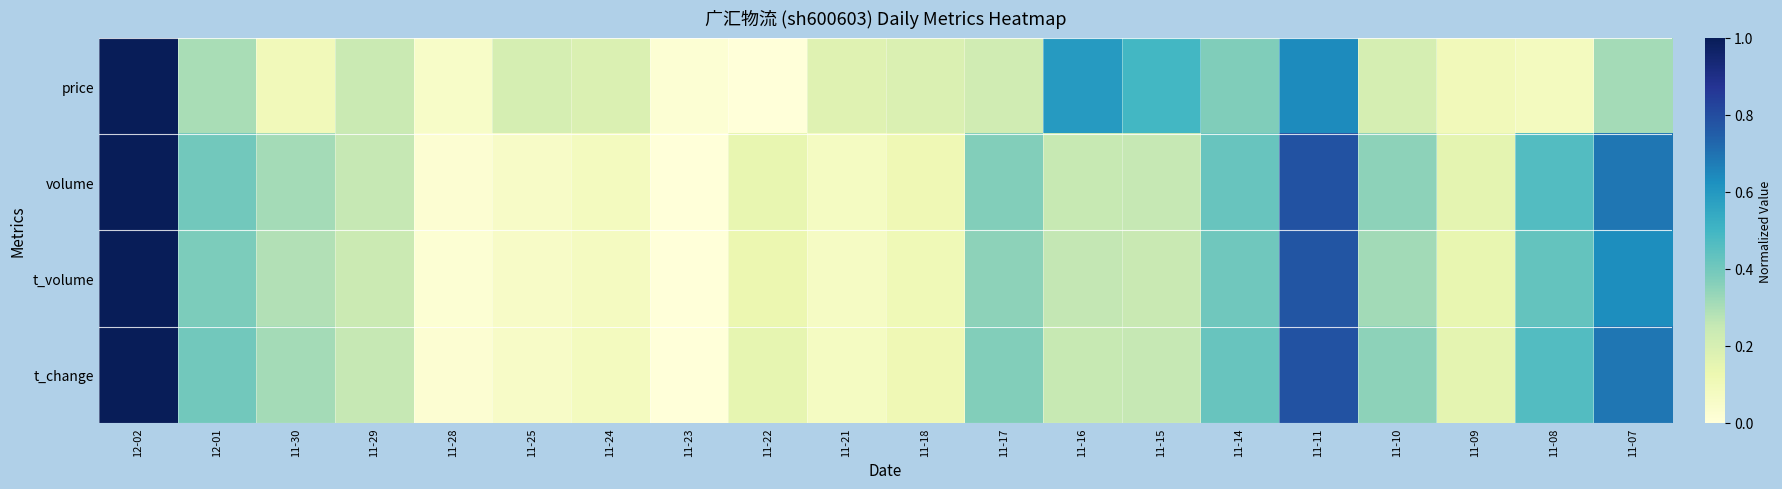

Reading left to right, transcribe all the data shown in this chart.

price: 12-02=1.0	12-01=0.3	11-30=0.1	11-29=0.2	11-28=0.1	11-25=0.2	11-24=0.2	11-23=0.0	11-22=0.0	11-21=0.2	11-18=0.2	11-17=0.2	11-16=0.6	11-15=0.5	11-14=0.4	11-11=0.6	11-10=0.2	11-09=0.1	11-08=0.1	11-07=0.3
volume: 12-02=1.0	12-01=0.4	11-30=0.3	11-29=0.3	11-28=0.0	11-25=0.1	11-24=0.1	11-23=0.0	11-22=0.1	11-21=0.1	11-18=0.1	11-17=0.4	11-16=0.2	11-15=0.3	11-14=0.4	11-11=0.8	11-10=0.4	11-09=0.2	11-08=0.5	11-07=0.7
t_volume: 12-02=1.0	12-01=0.4	11-30=0.3	11-29=0.2	11-28=0.0	11-25=0.1	11-24=0.1	11-23=0.0	11-22=0.1	11-21=0.1	11-18=0.1	11-17=0.3	11-16=0.3	11-15=0.2	11-14=0.4	11-11=0.8	11-10=0.3	11-09=0.1	11-08=0.4	11-07=0.6
t_change: 12-02=1.0	12-01=0.4	11-30=0.3	11-29=0.2	11-28=0.0	11-25=0.1	11-24=0.1	11-23=0.0	11-22=0.1	11-21=0.1	11-18=0.1	11-17=0.4	11-16=0.2	11-15=0.2	11-14=0.4	11-11=0.8	11-10=0.4	11-09=0.2	11-08=0.5	11-07=0.7